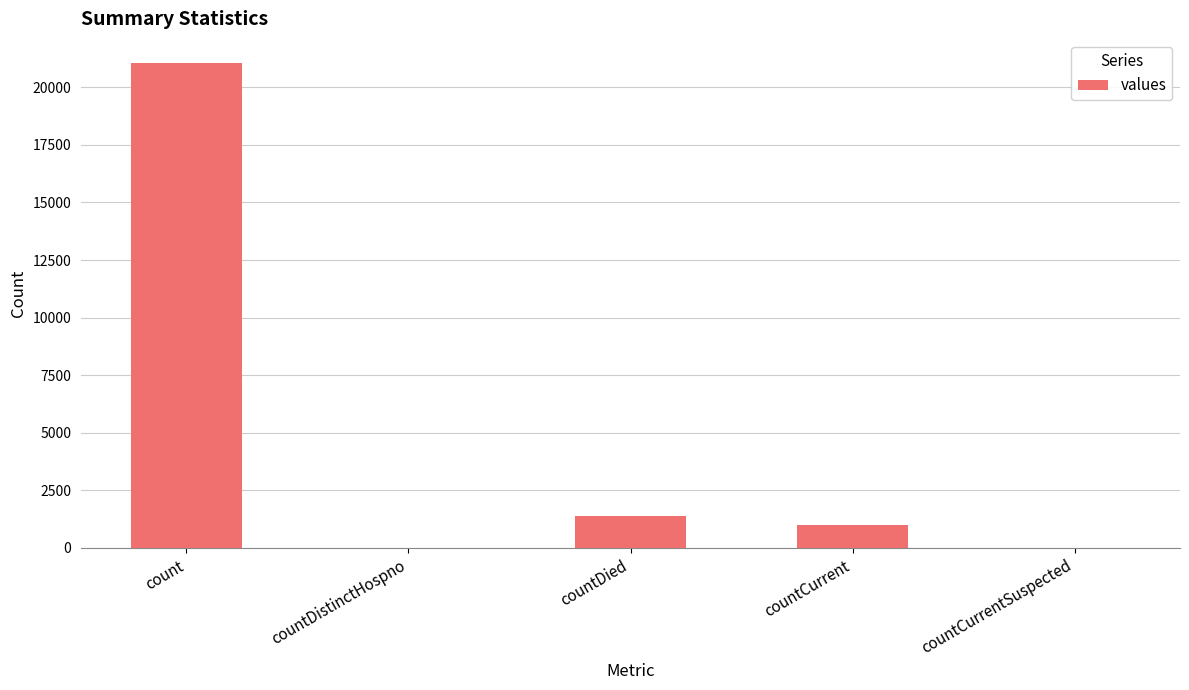

Which label corresponds to the largest value in the chart?

count